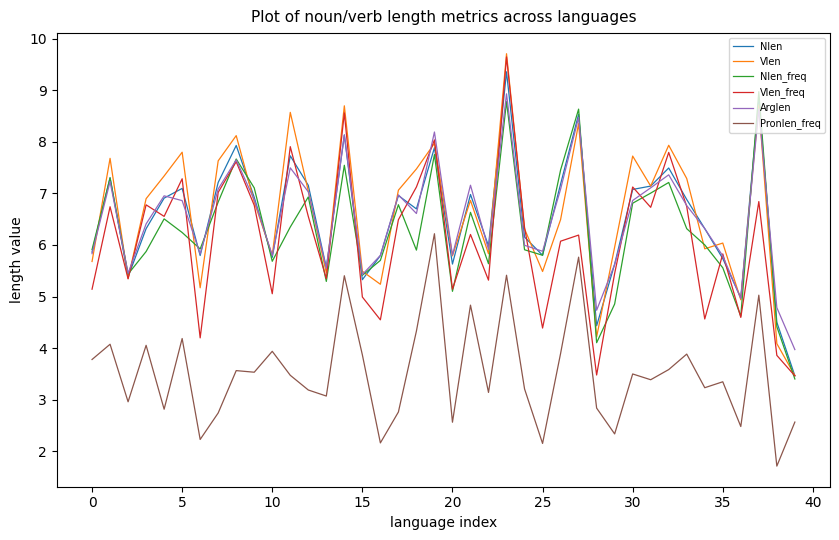

What is the highest value of the Nlen series?

9.4